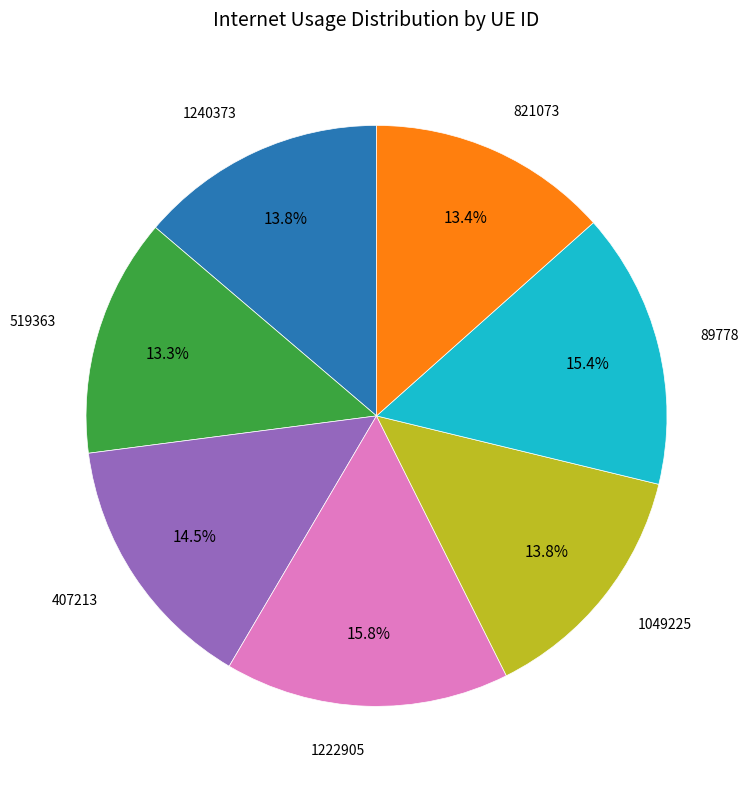

Is 407213 the majority of the pie?

No